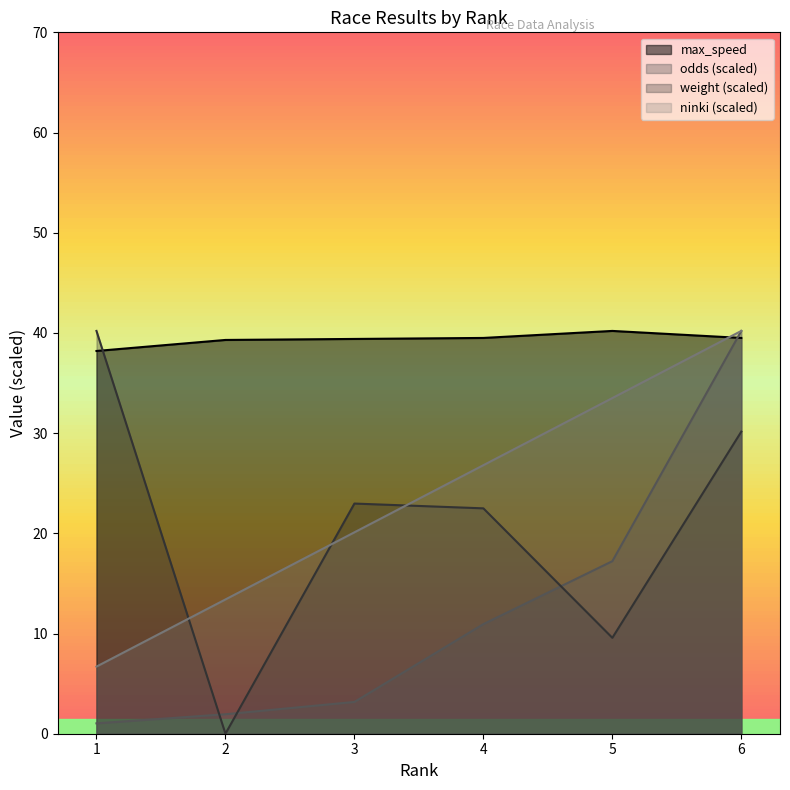

Which series has the largest total across all categories?

max_speed